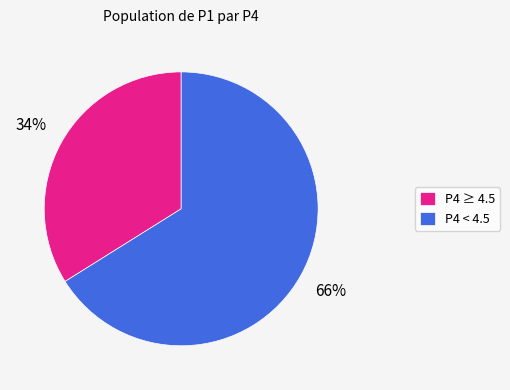

The P4 ≥ 4.5 slice represents 47% of the pie. True or false?

False